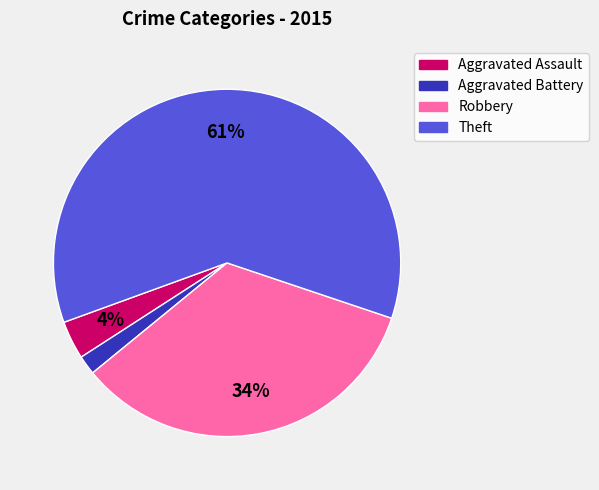

True or false: Robbery accounts for 41% of the total.

False